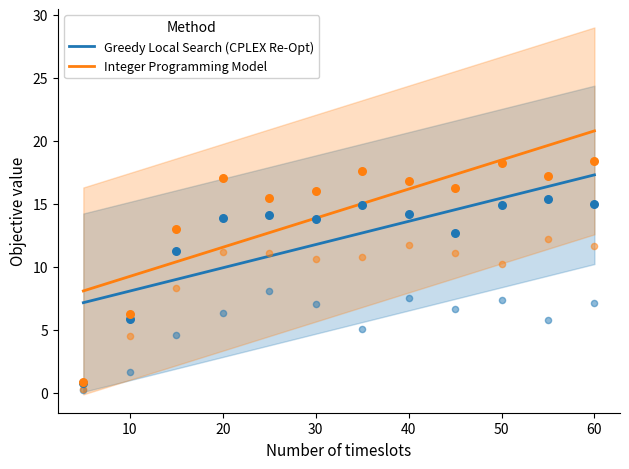

Which series has the largest total across all categories?

Integer Programming Model